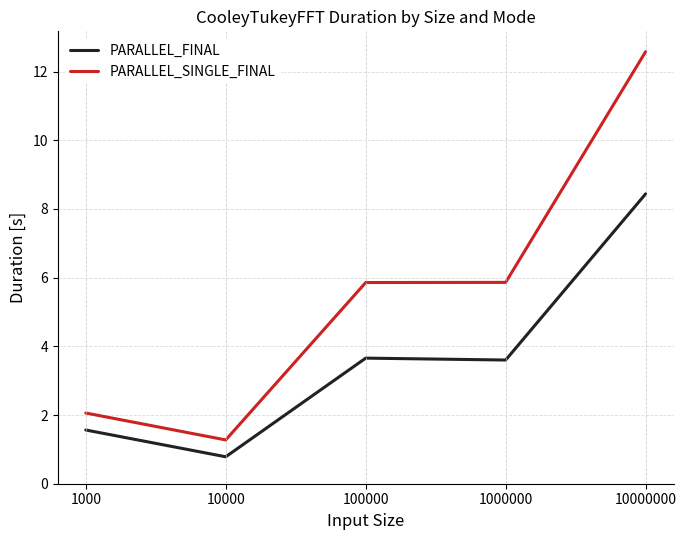

List the series in order of their peak value, lowest first.

PARALLEL_FINAL, PARALLEL_SINGLE_FINAL